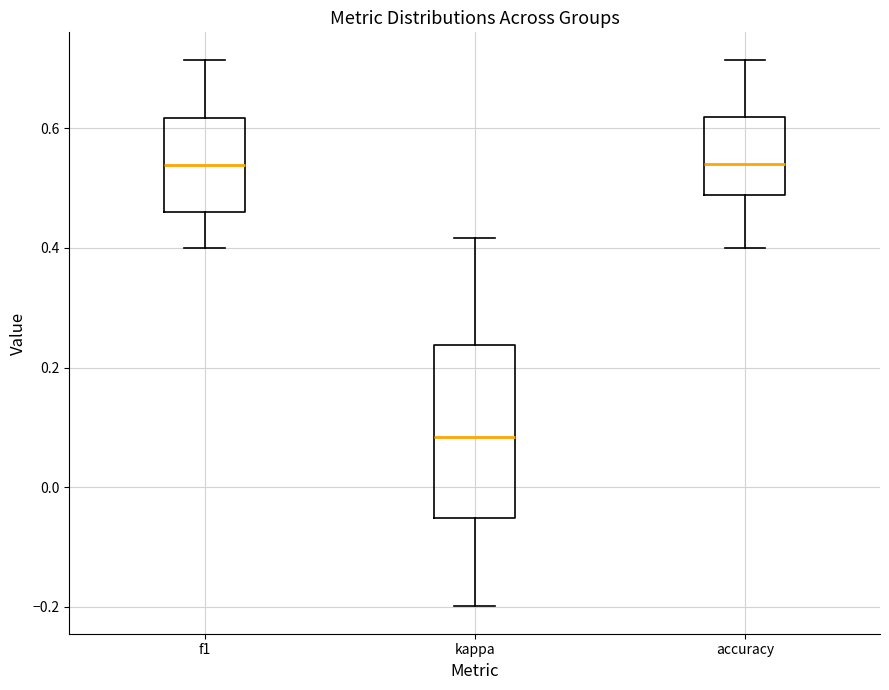

Where does the median line of the box for accuracy sit on the y-axis? The values are not printed on the chart, so give them approximately, as read against the axis.

0.54